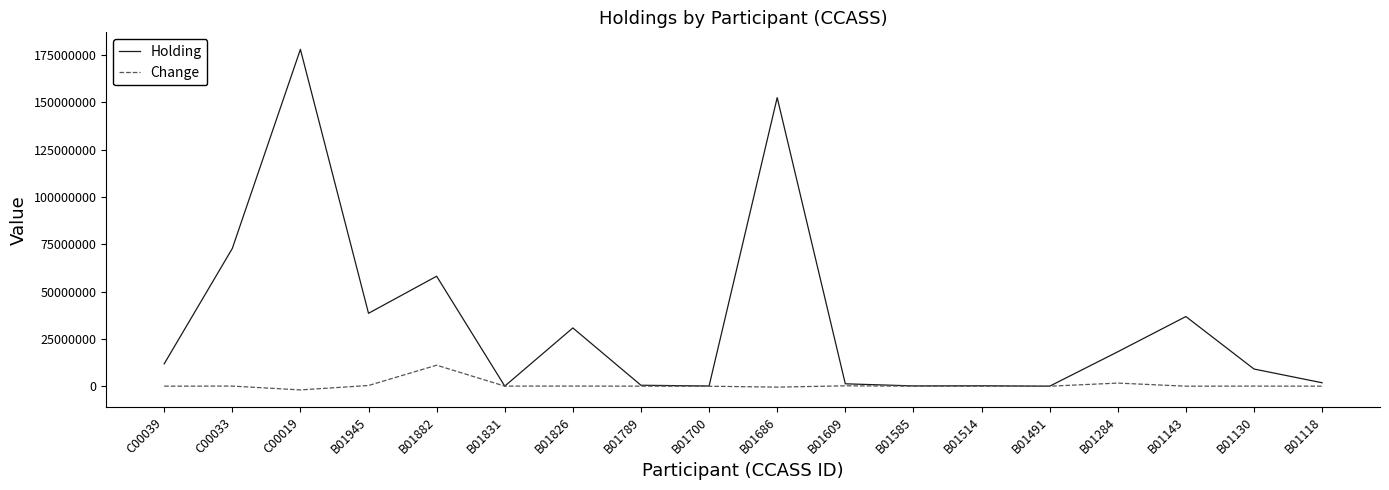

Which series has the largest range (max minus min)?

Holding